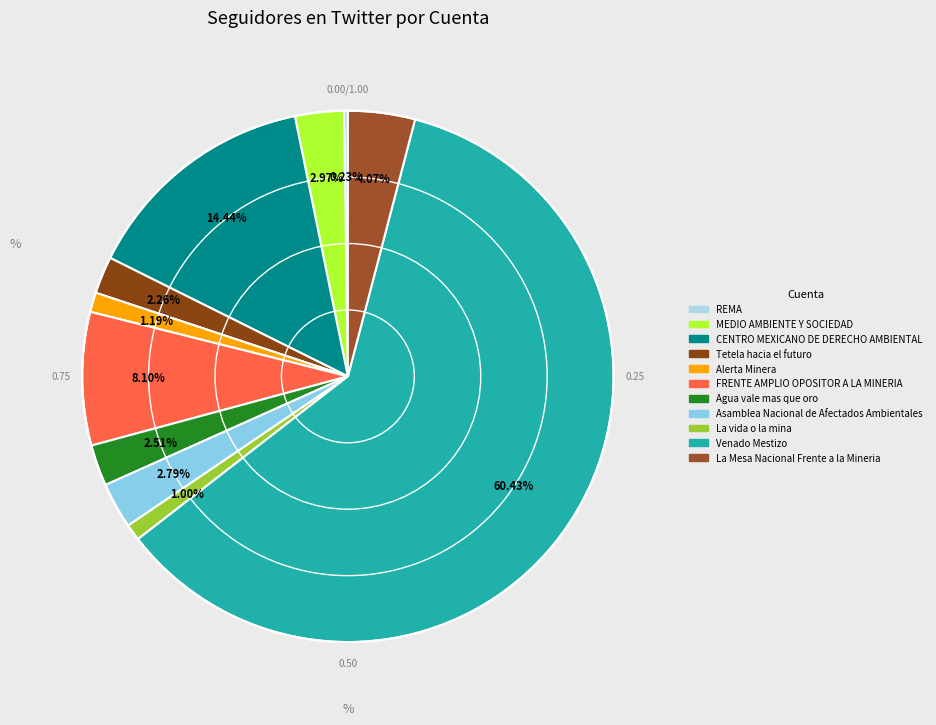

What is the majority slice?

Venado Mestizo